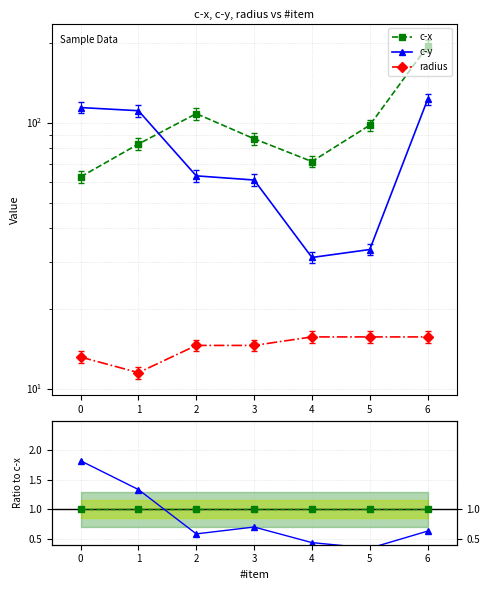

Where is the first local minimum for radius?

2